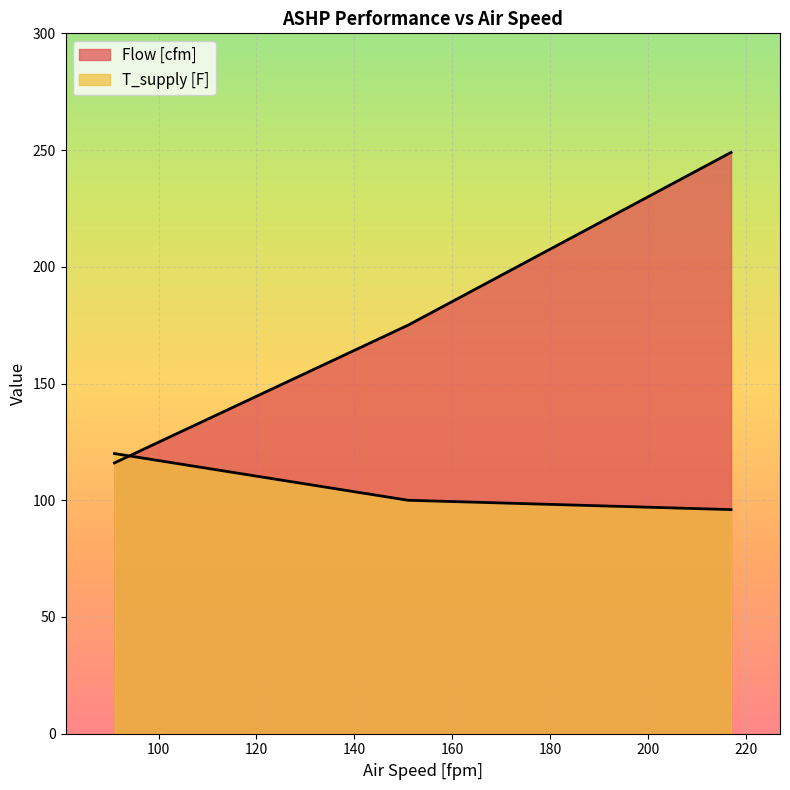

What is the value of the T_supply [F] point at the 2nd from the left?

100